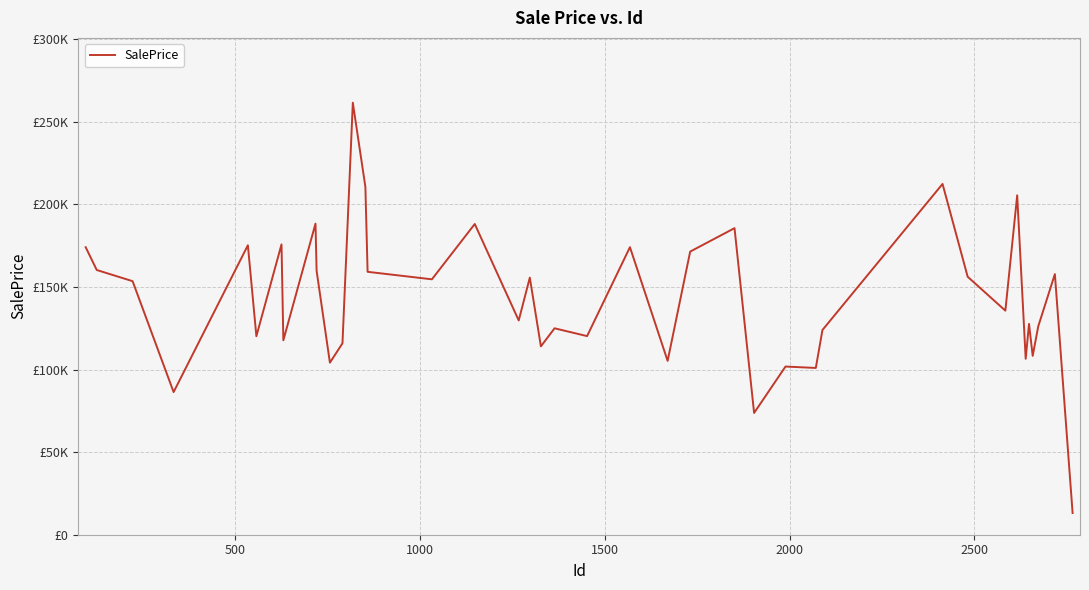

What is the sum of all values?

5738107.7